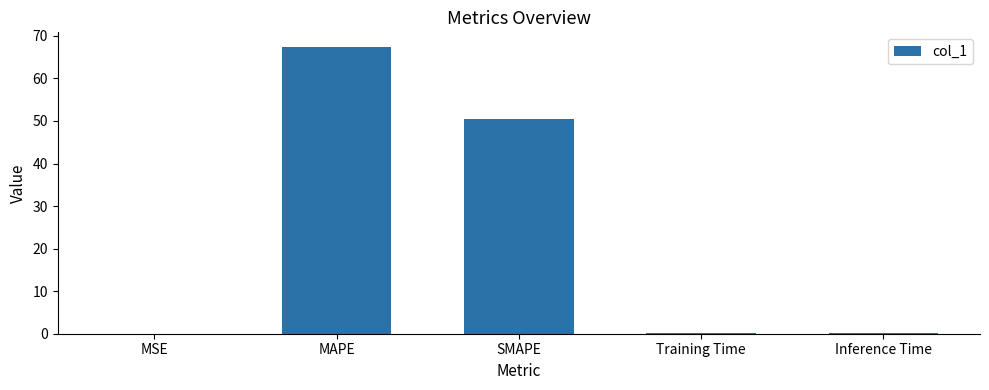

At which label is the value closest to 33?

SMAPE